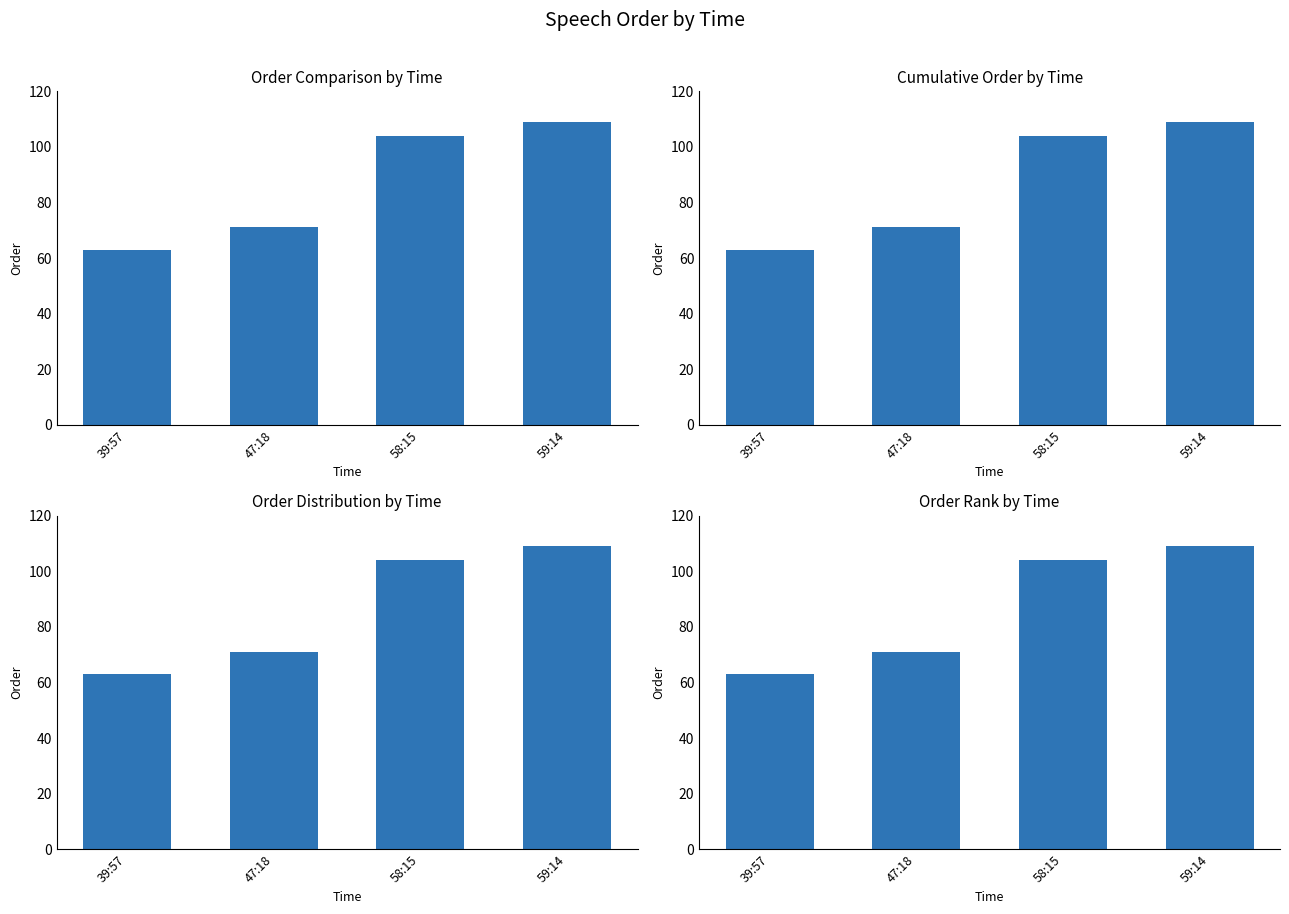

Where is the data nearest to the value 86?

47:18